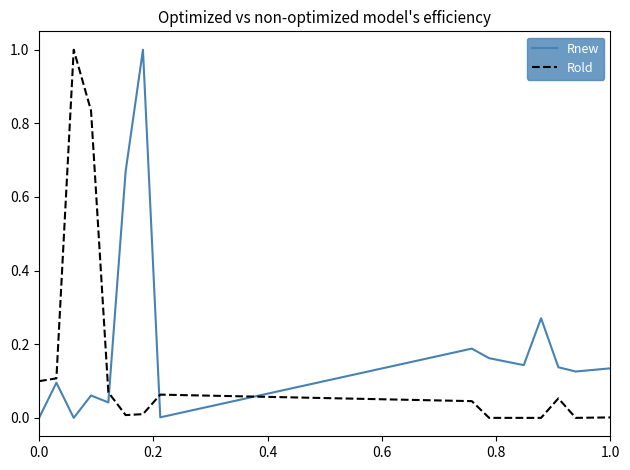

In Rnew, how many points are lower than both neighbors (excluding endpoints)?

5